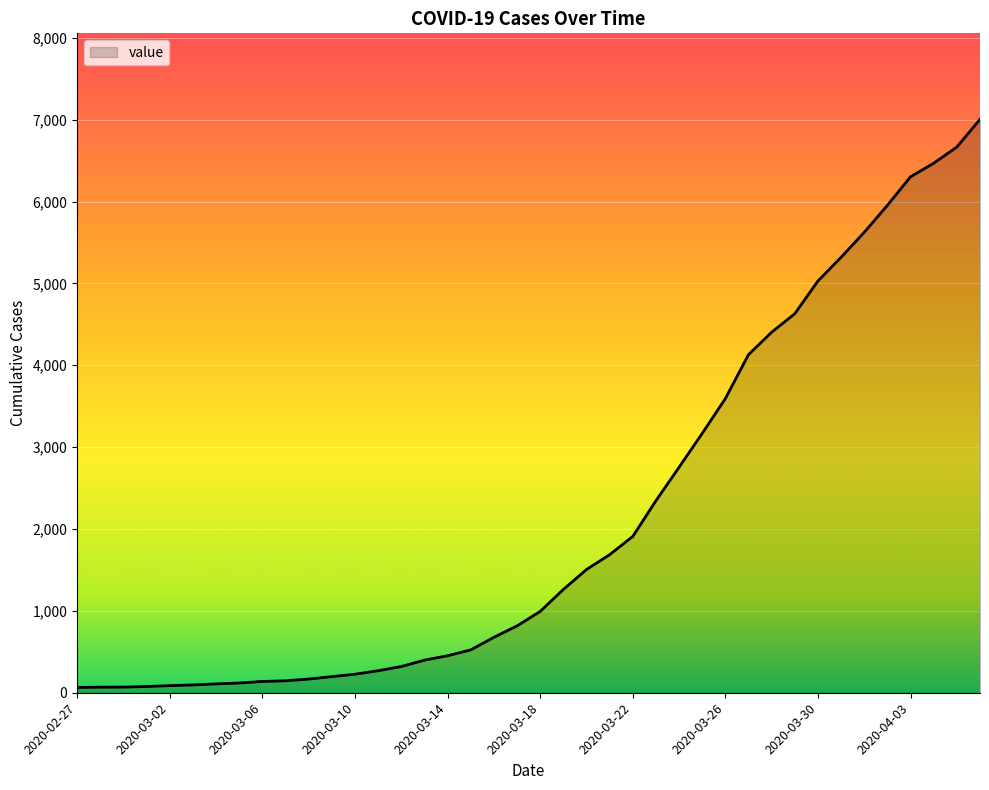

What is the greatest value displayed?

7004